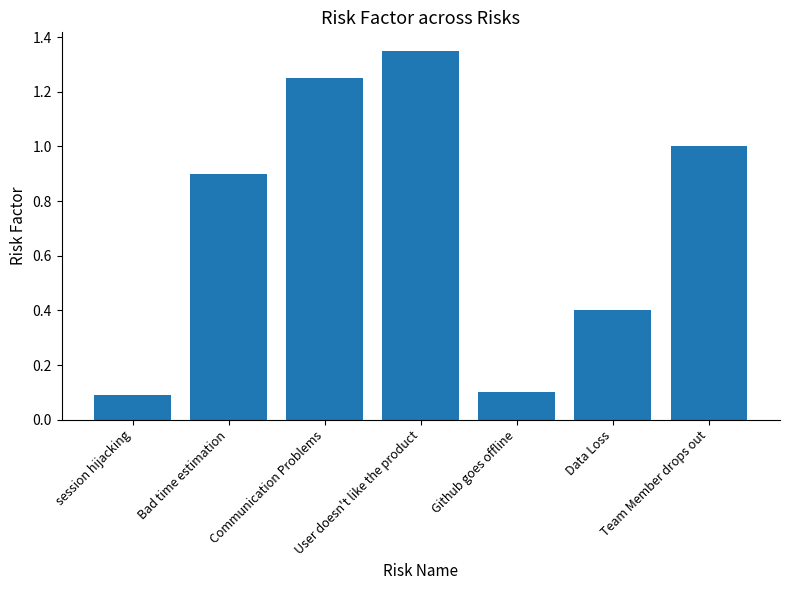

At which category does the chart reach its peak across all series?

User doesn't like the product